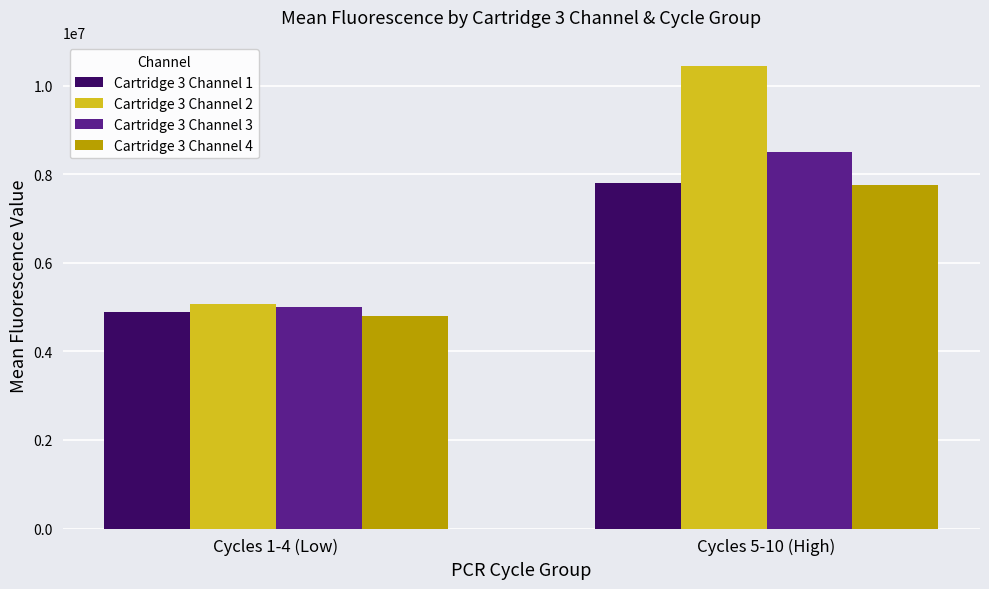

How many data points in Cartridge 3 Channel 2 are above 10451776?

1